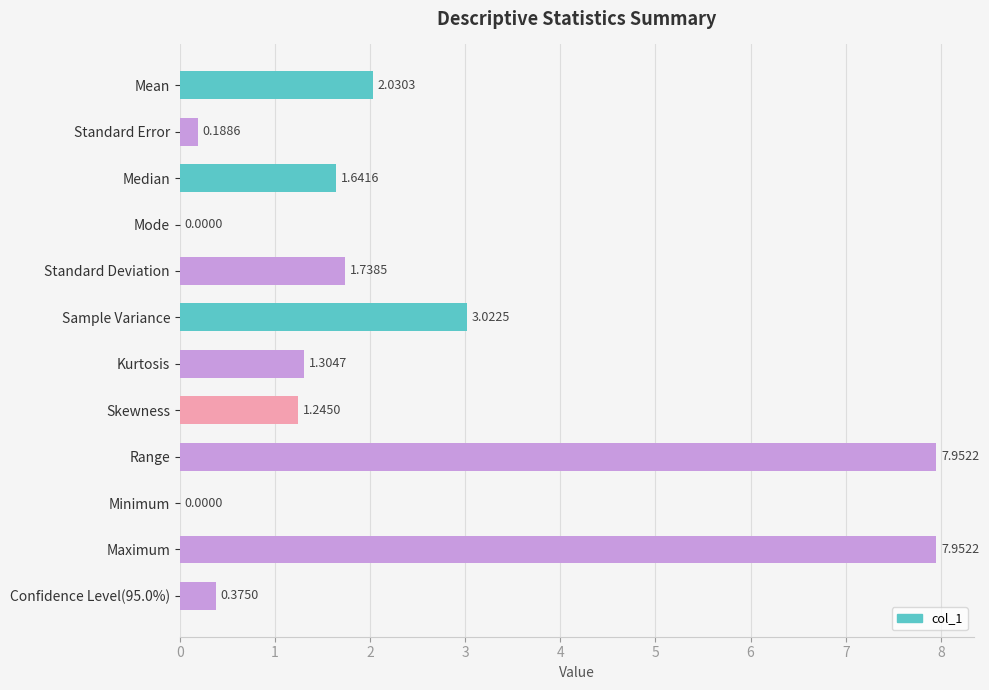

What is the sum of the values at Median and Sample Variance?

4.7